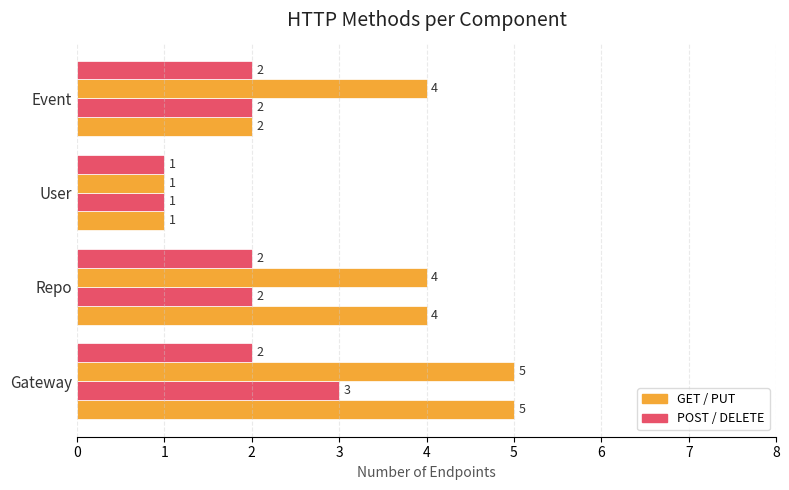

How many data points does each series have?

4